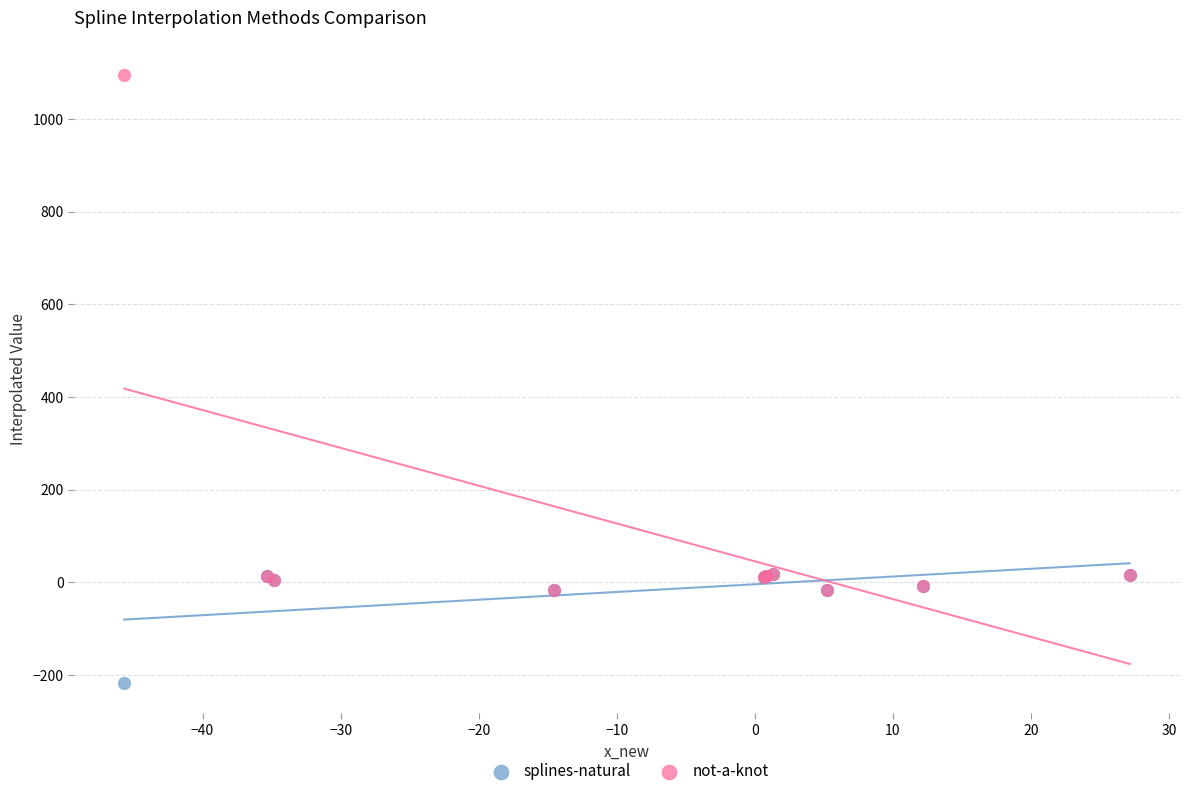

What are all the series names shown in the legend?

splines-natural, not-a-knot